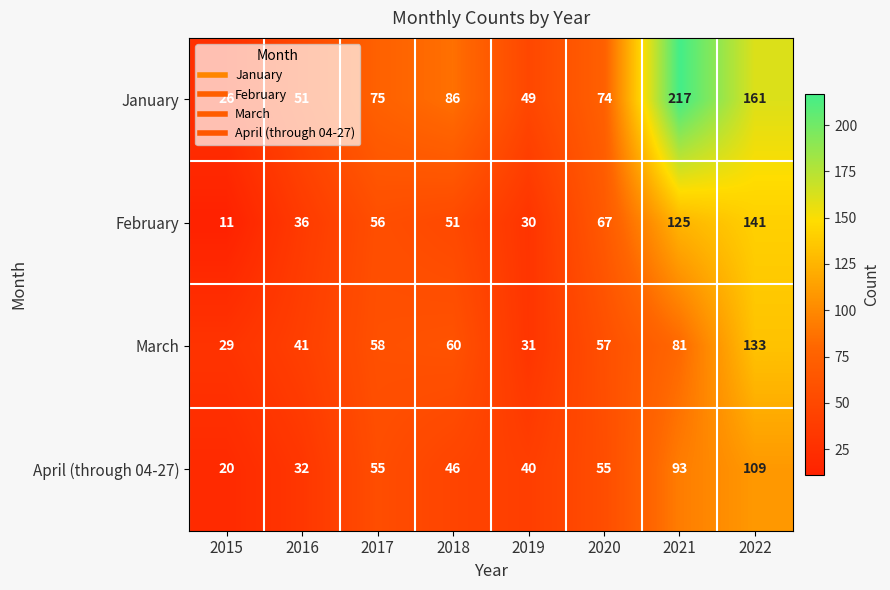

How many series are shown in this chart?

4